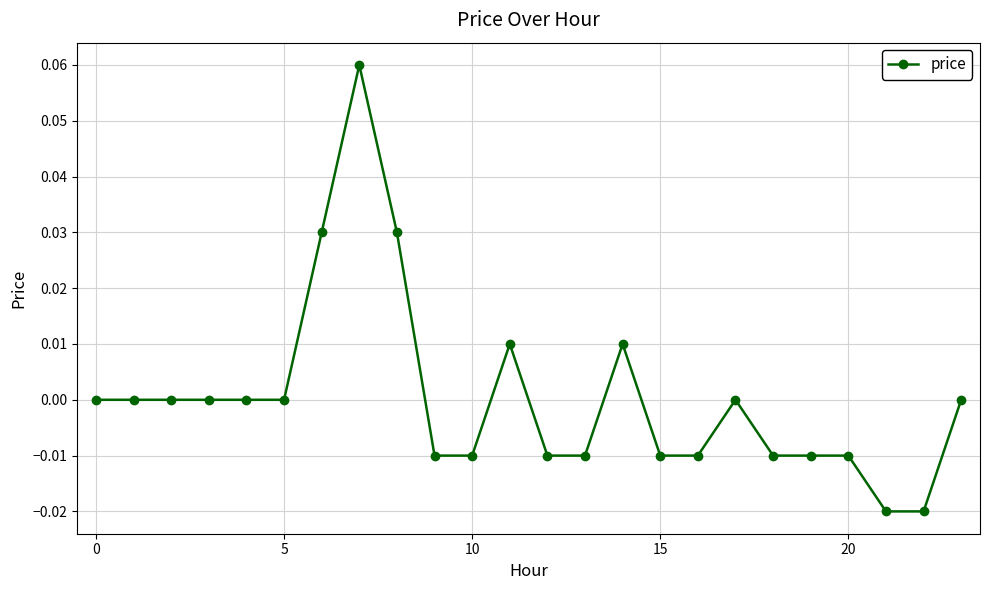

True or false: the data has more than 1 interior local peaks.

True